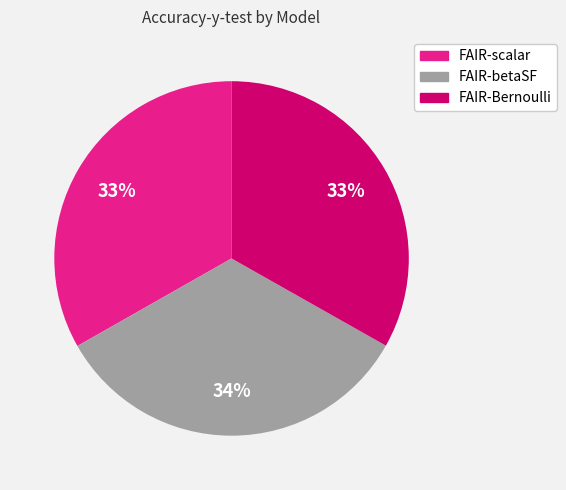

Is the sum of FAIR-Bernoulli and FAIR-scalar greater than half?

Yes